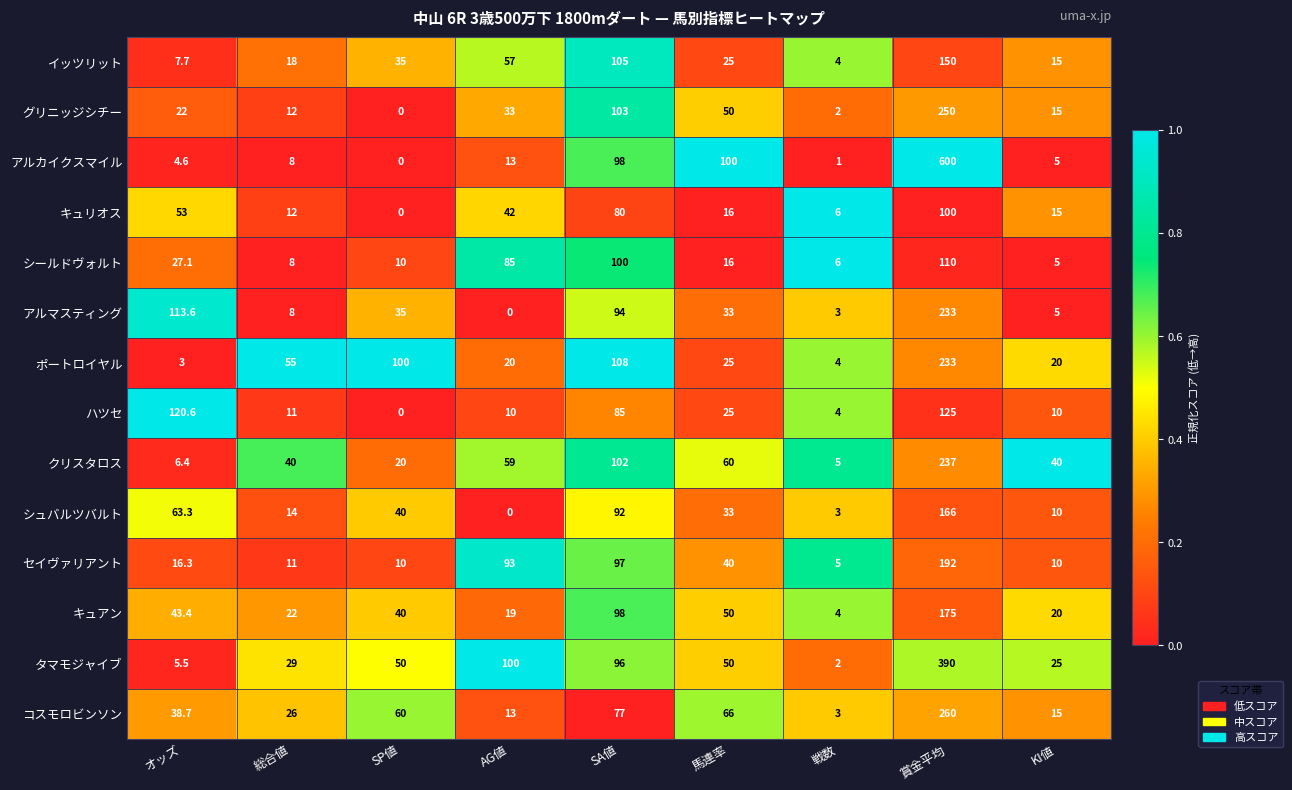

Is it true that キュアン equals 43.4 at オッズ?

True